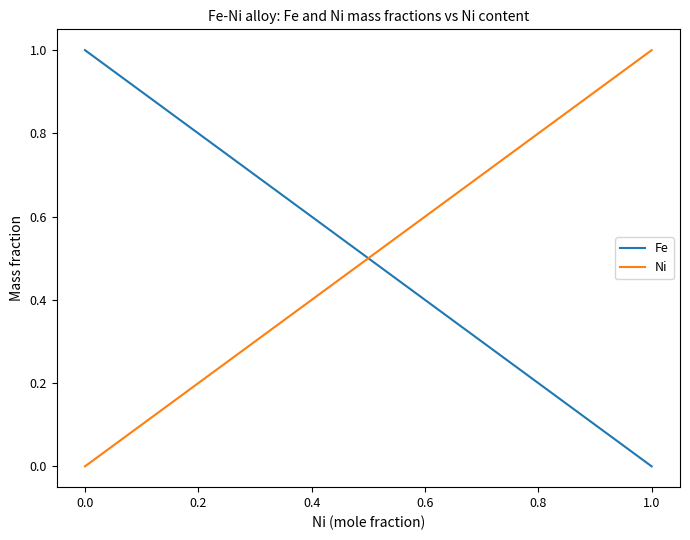

Which series has the largest total across all categories?

Fe